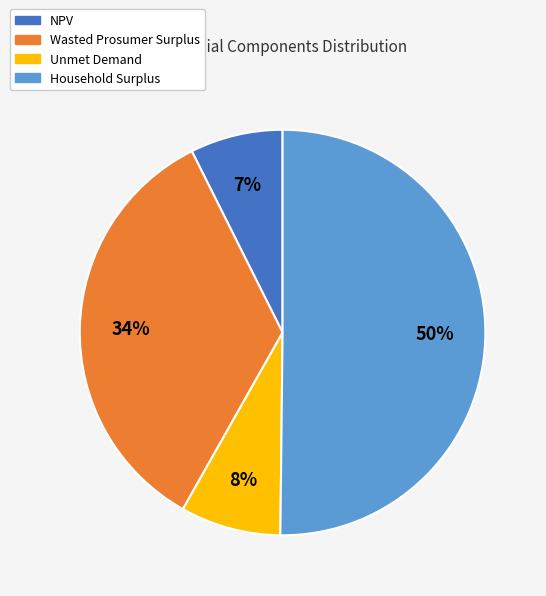

What is the smallest slice in the pie chart?

NPV